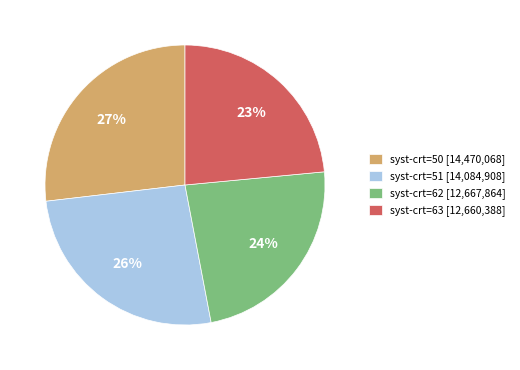

Does any single category account for the majority?

No